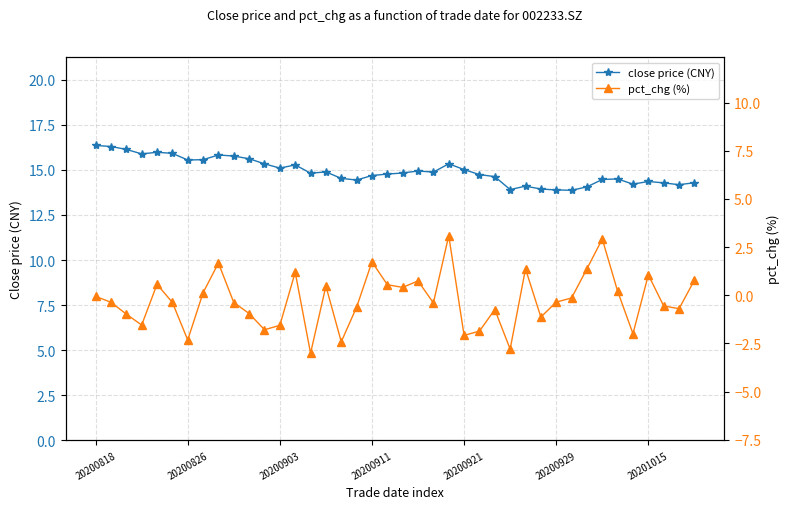

What is the greatest value displayed?

16.4